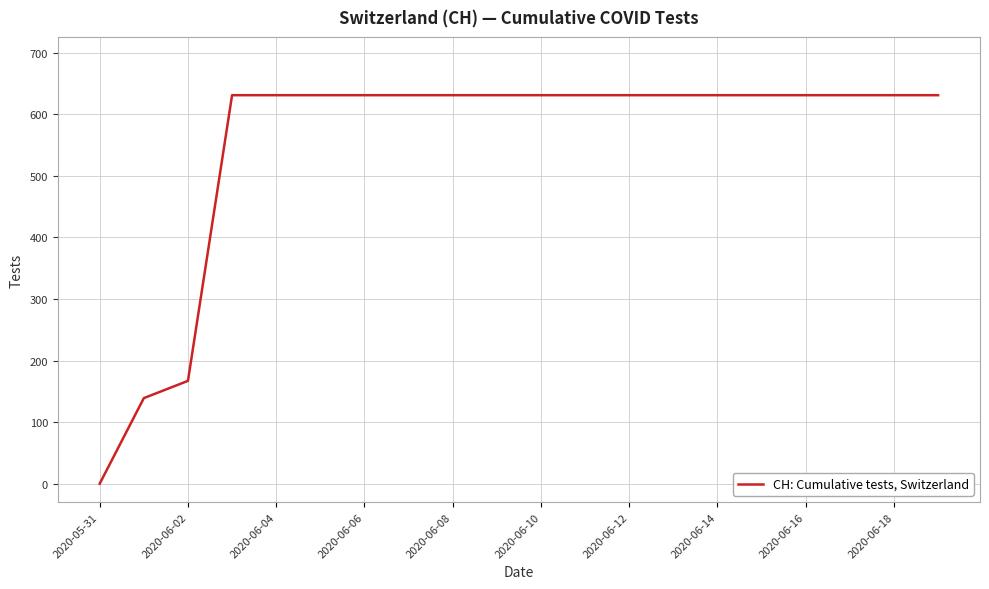

What is the greatest value displayed?

631